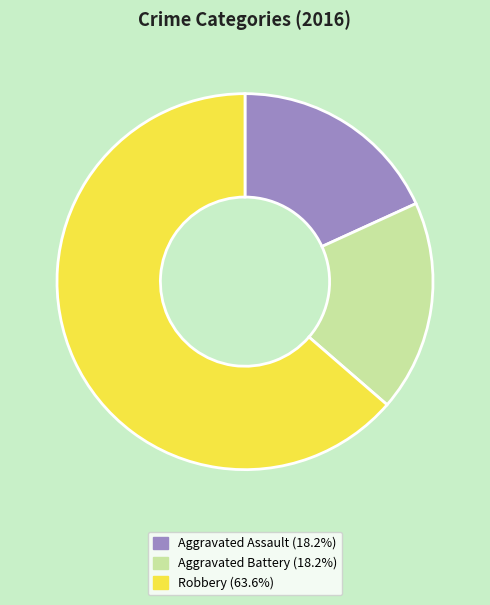

Which slice is the largest?

Robbery